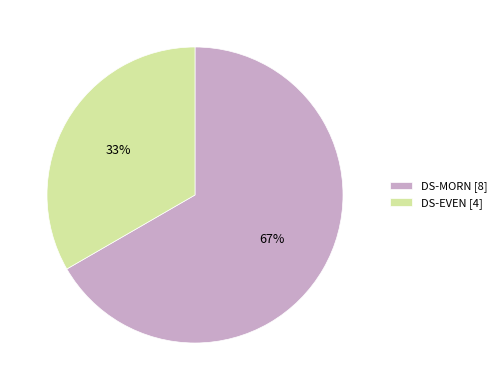

To the nearest percent, what is the average slice percentage?

50%